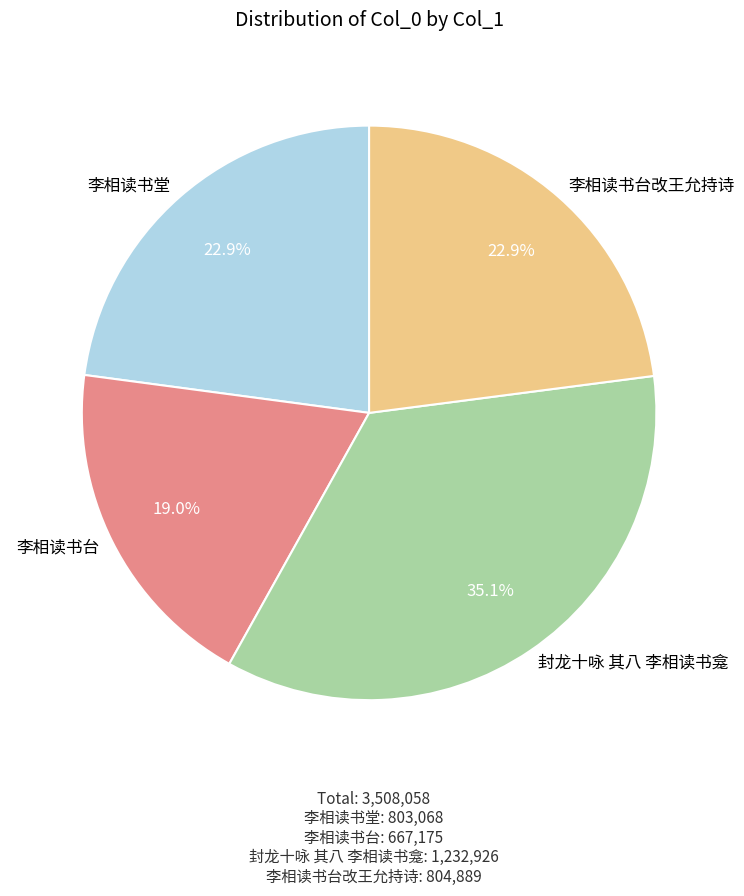

To the nearest percent, what is the average slice percentage?

25%